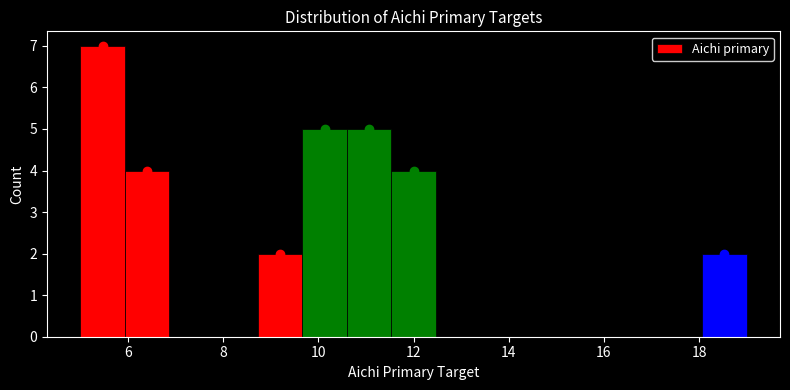

Over which range of the x-axis is the bar tallest?

5.0 to 6.0